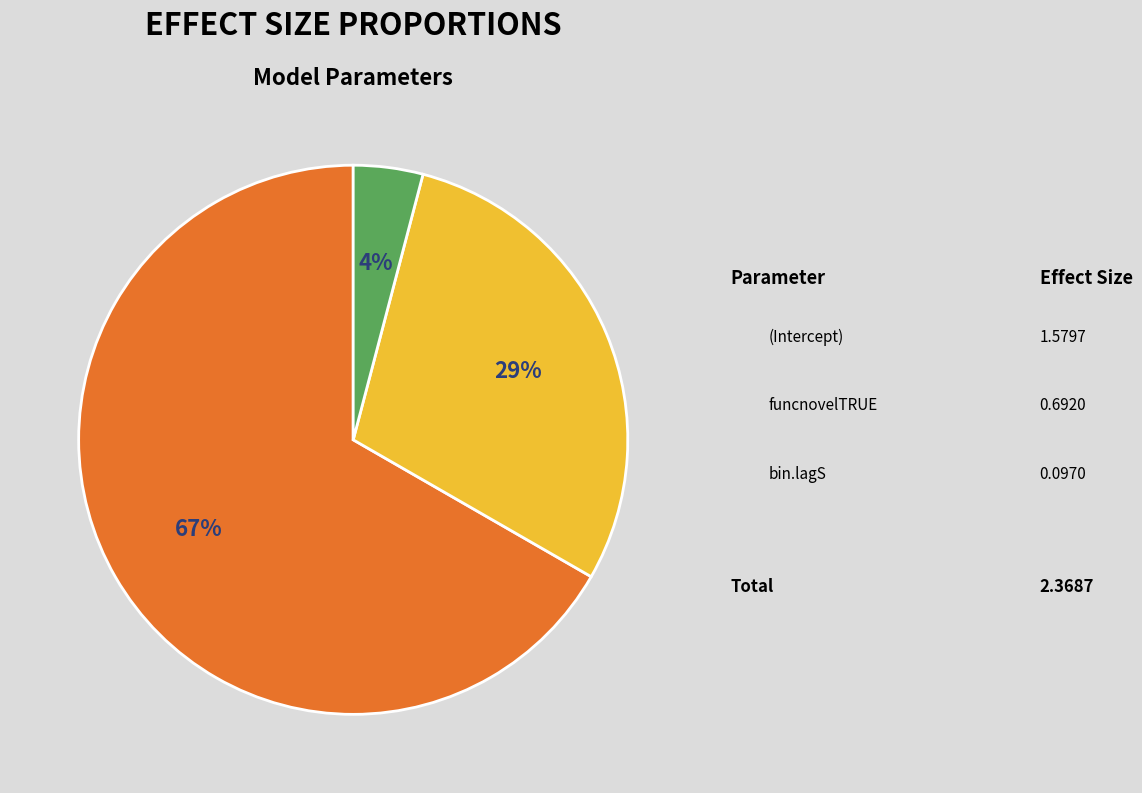

Is there a majority slice in this chart?

Yes